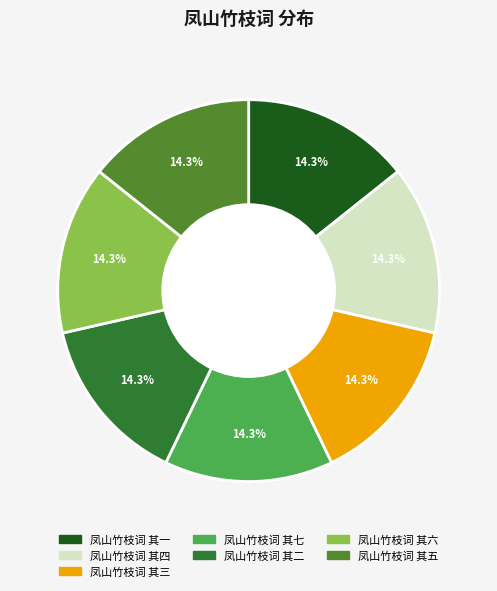

Approximately how many times larger is the value at 凤山竹枝词 其一 compared to 凤山竹枝词 其五?

1.0